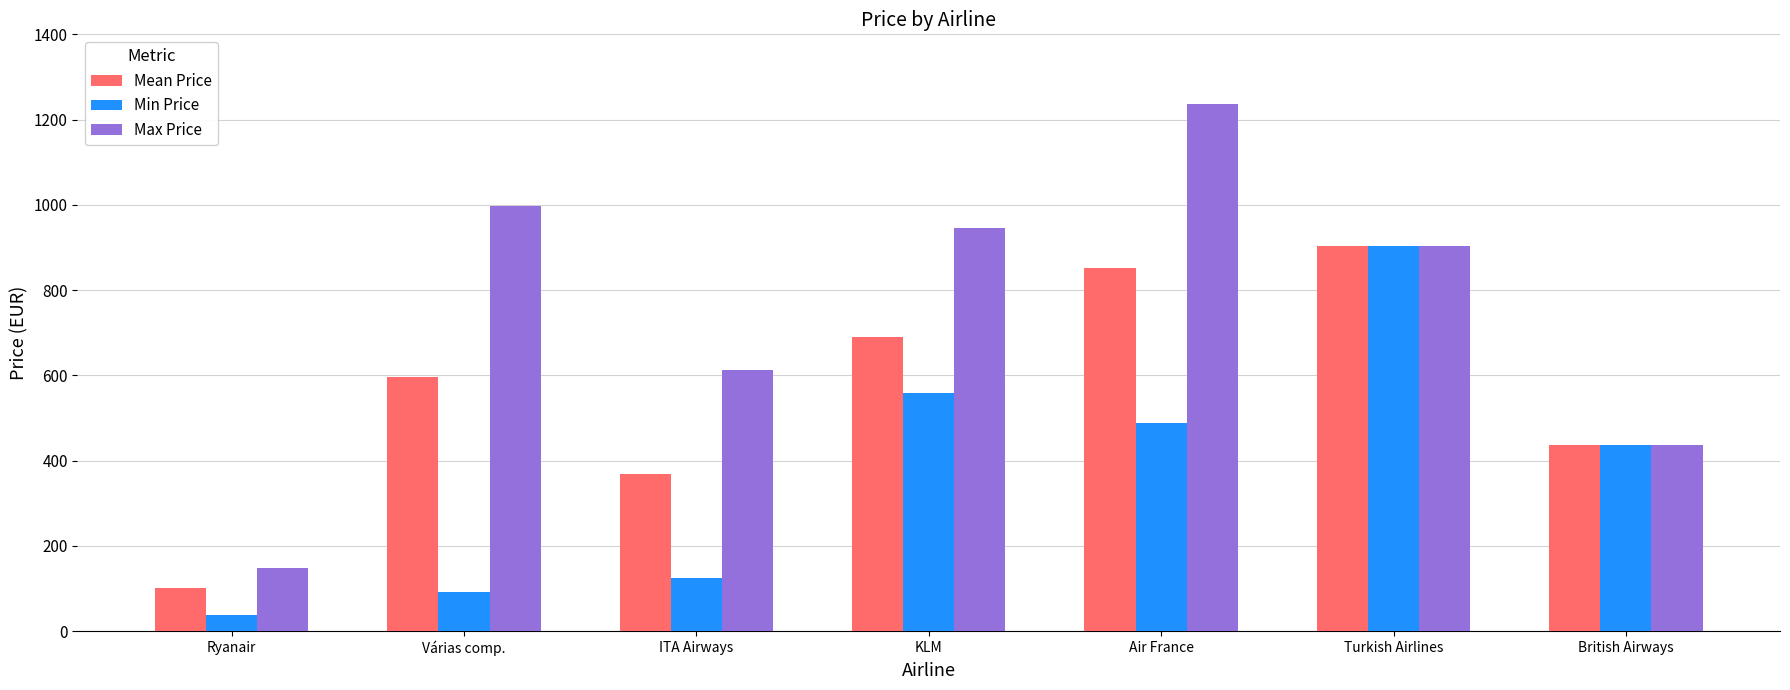

Reading left to right, what are all the values shown in this chart?

Mean Price: Ryanair=101.7	Várias comp.=595.5	ITA Airways=369.2	KLM=689.4	Air France=851.4	Turkish Airlines=903.6	British Airways=436.3
Min Price: Ryanair=37.5	Várias comp.=92.9	ITA Airways=125.7	KLM=558.3	Air France=487.9	Turkish Airlines=903.6	British Airways=436.3
Max Price: Ryanair=149.2	Várias comp.=997.5	ITA Airways=612.7	KLM=946.8	Air France=1236.7	Turkish Airlines=903.6	British Airways=436.3